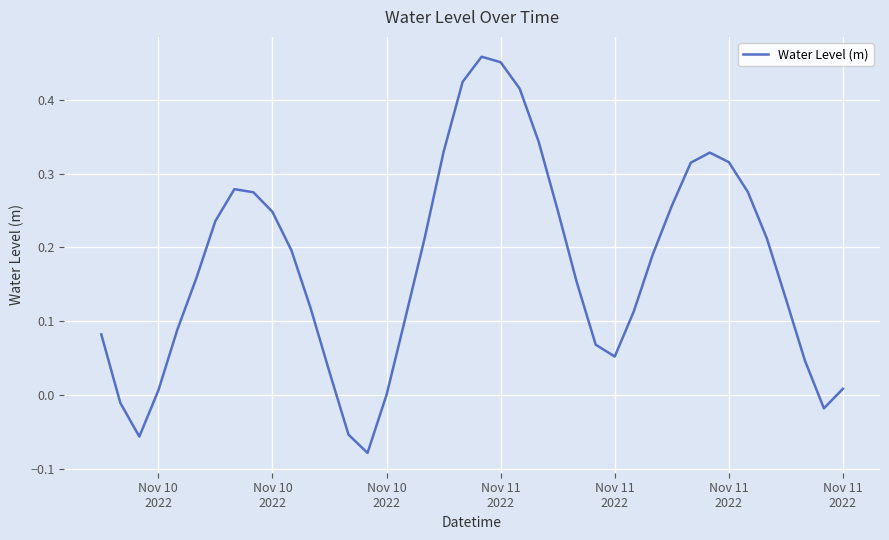

Does the chart have visible grid lines?

Yes